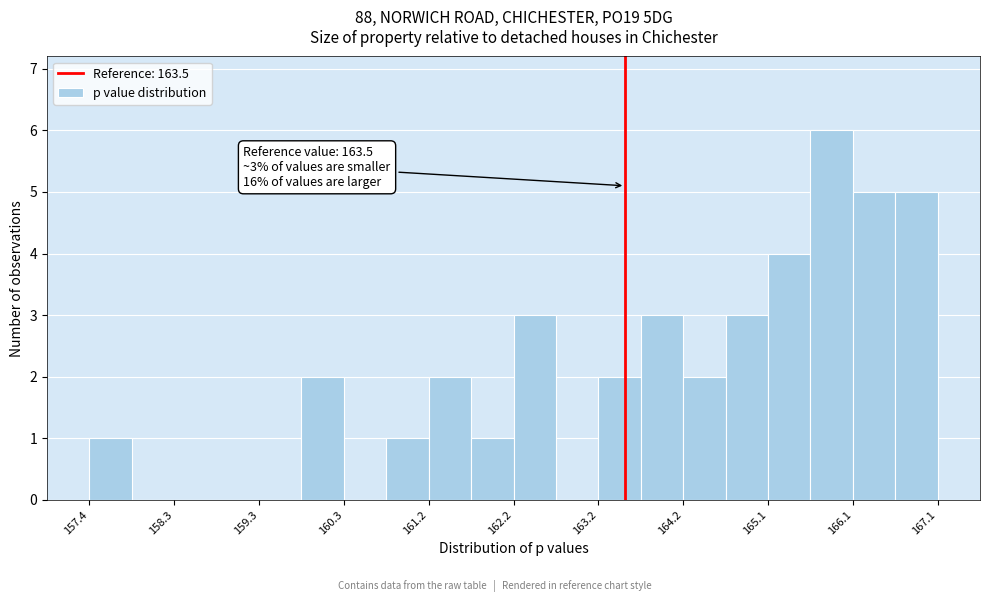

Over which range of the x-axis is the bar tallest?

165.6 to 166.1